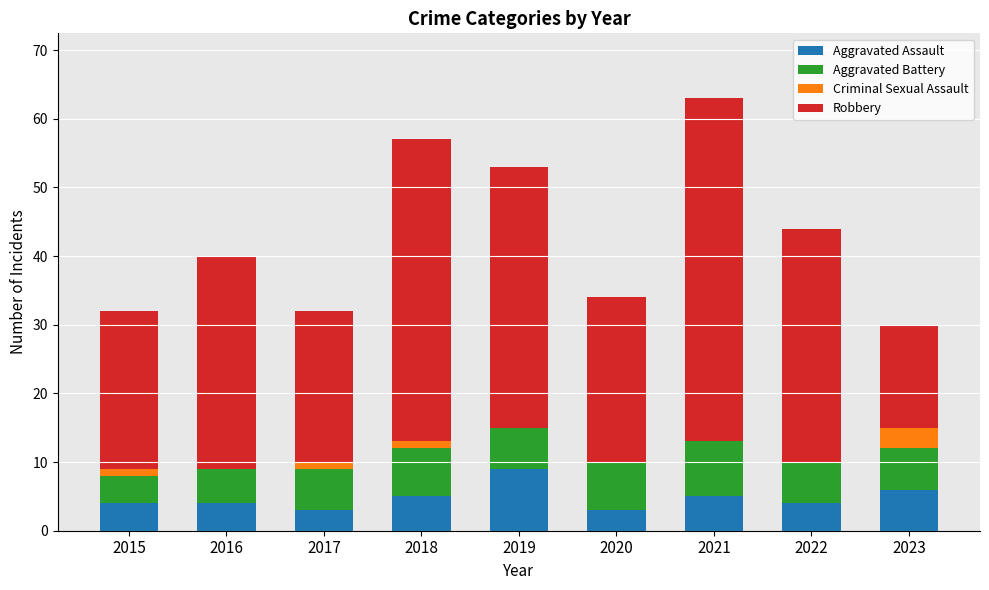

At which category is the sum across all series the highest?

2021